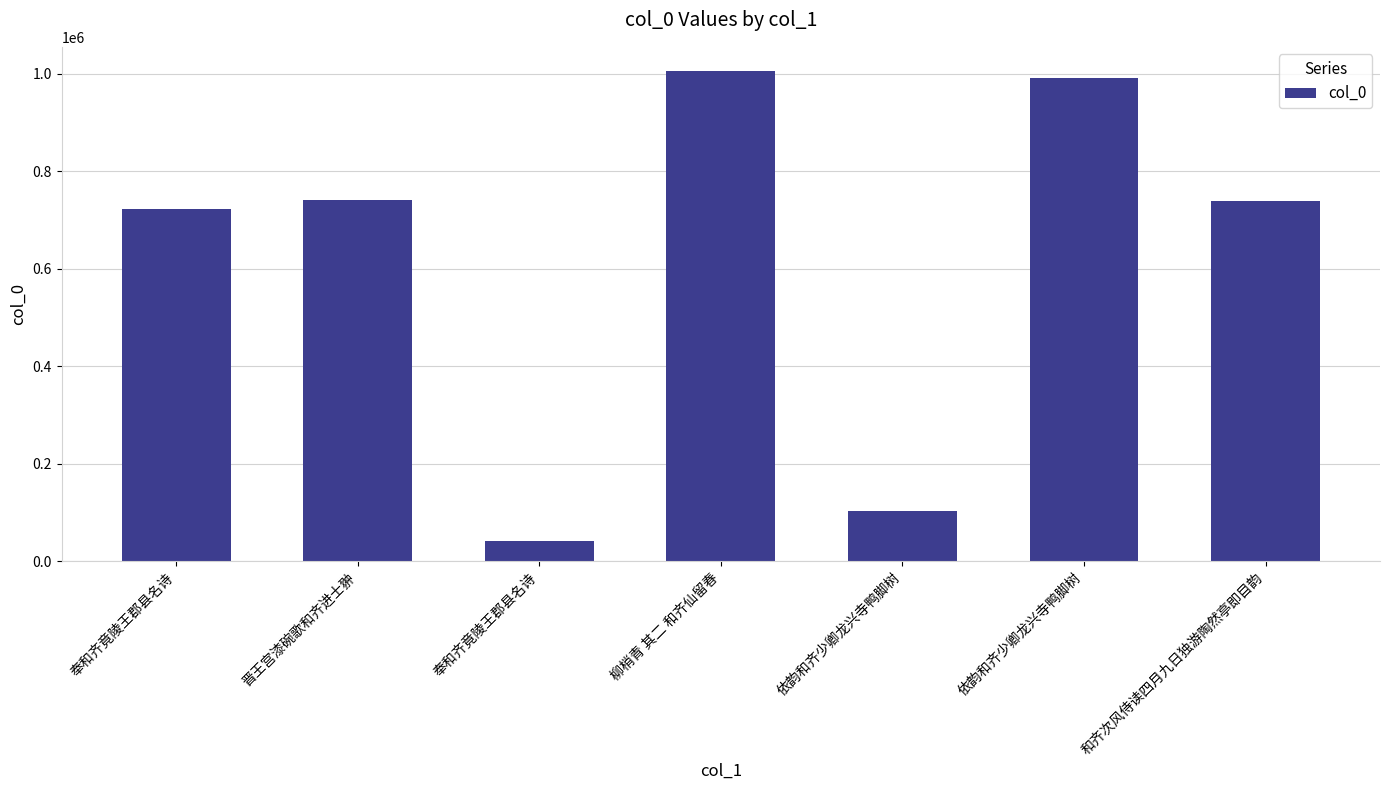

The value at 和齐次风侍读四月九日独游陶然亭即目韵 is 1298498. True or false?

False